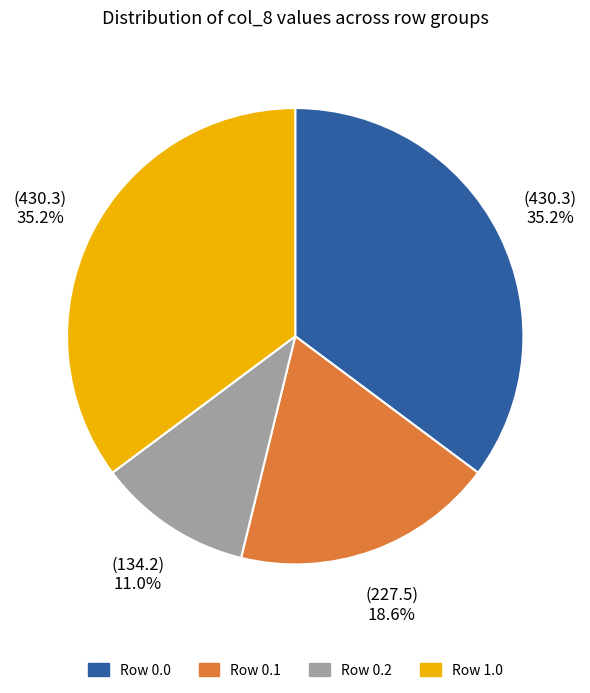

What is the smallest slice in the pie chart?

Row 0.2